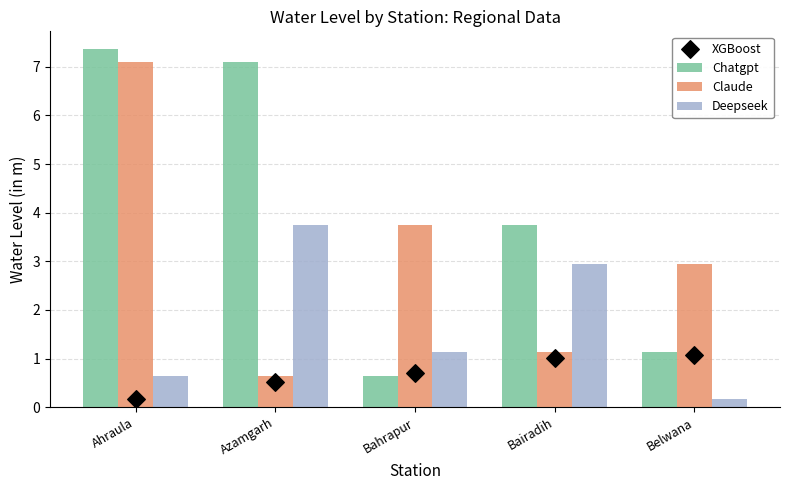

Which series reaches the maximum Y coordinate?

Chatgpt